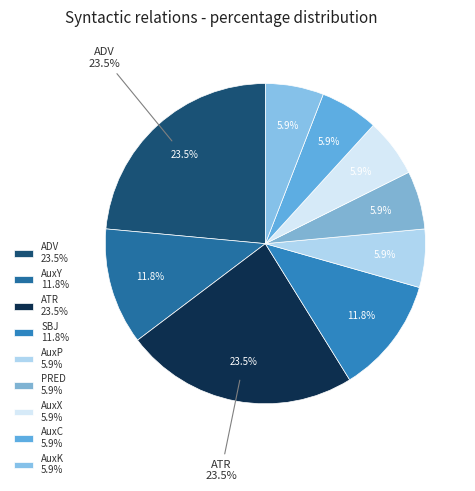

Does any single category account for the majority?

No